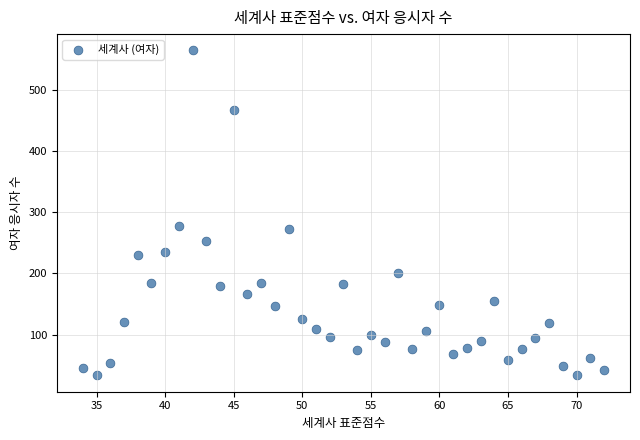

What Y value in the scatter plot is closest to 299?

278